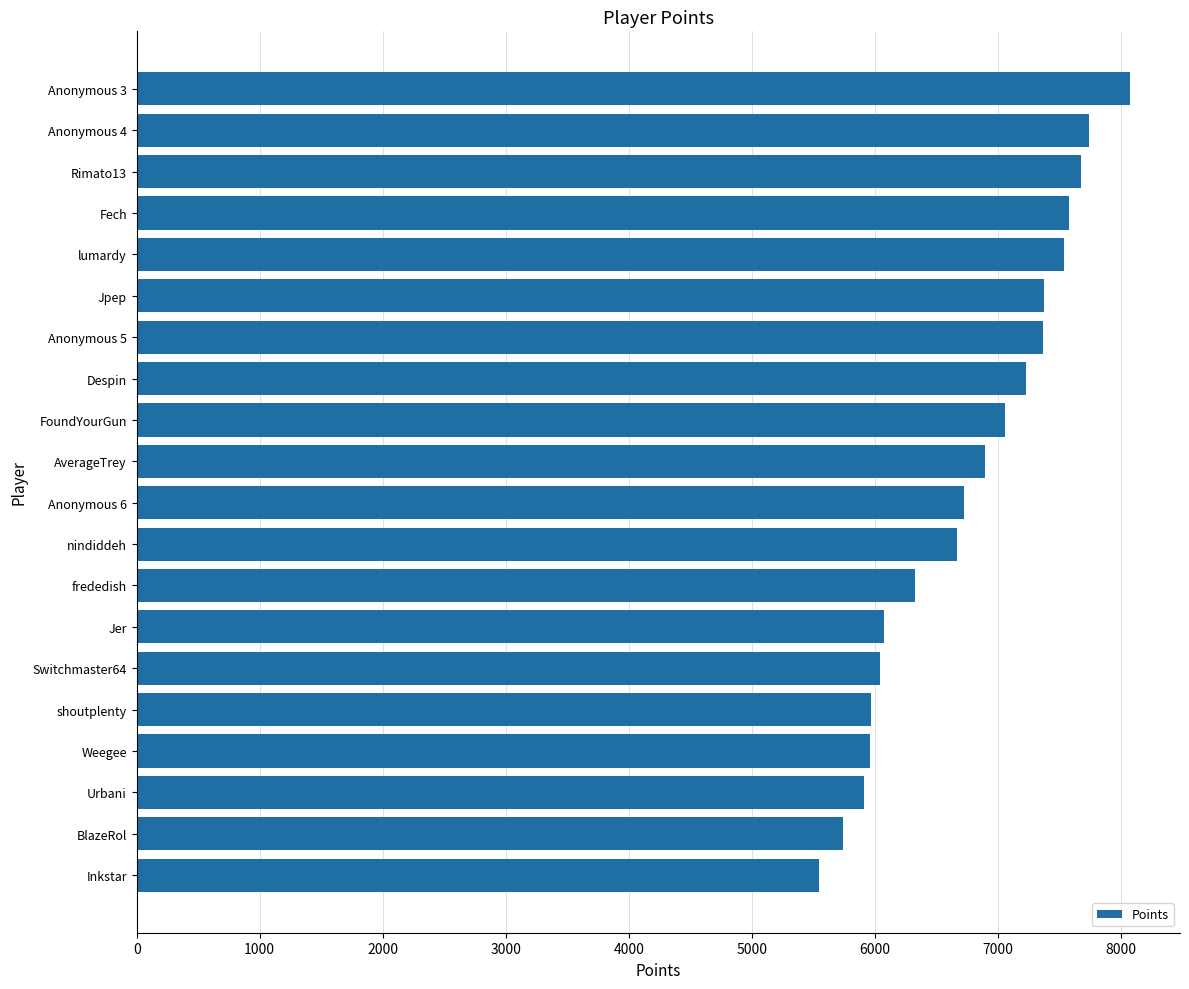

Which label corresponds to the smallest value in the chart?

Inkstar